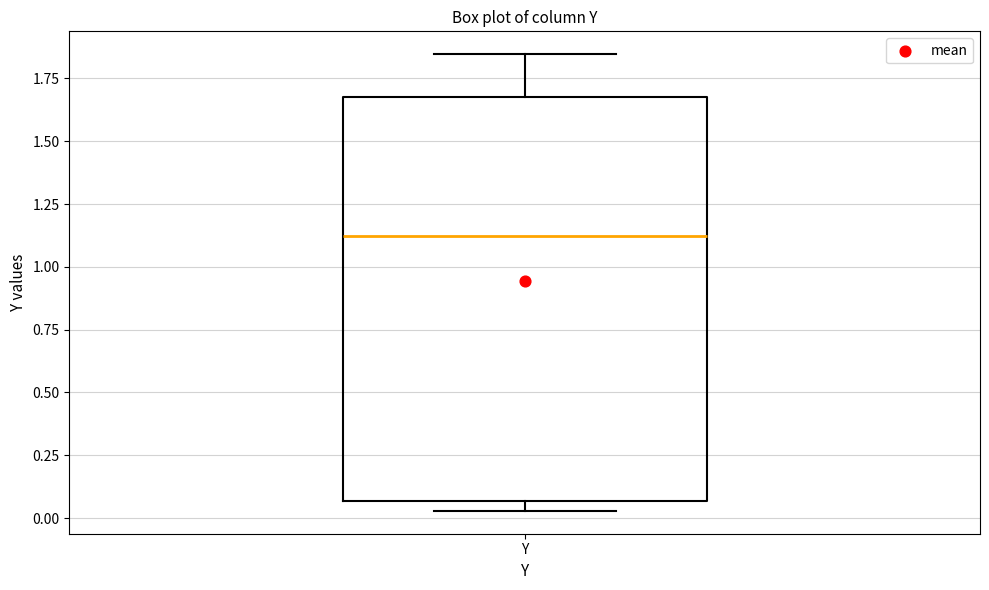

Read this box plot against the y-axis: the position of the median line, the range covered by the box, and the ends of both whiskers. The values are not printed on the chart, so give them approximately, as read against the axis.

median 1.10, box 0.05 to 1.70, whiskers 0.05 (just below the box's lower edge) to 1.85